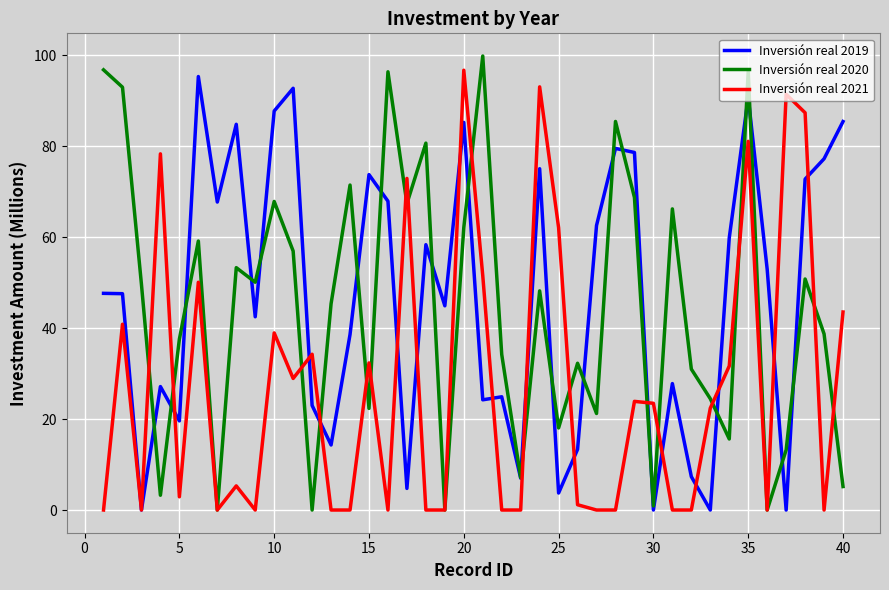

What is the maximum value shown in the chart?

99.8